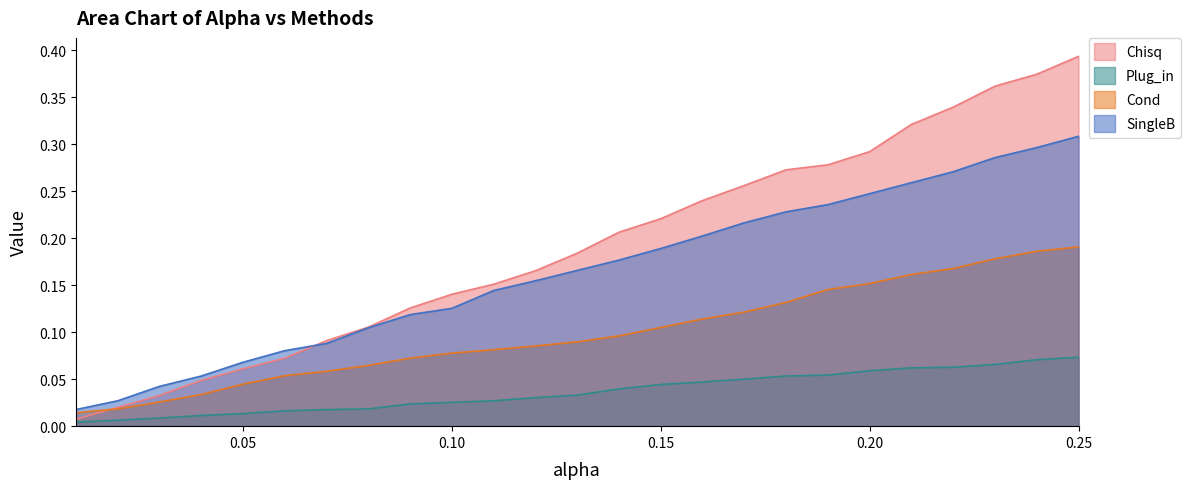

What is the sum of all SingleB values?

4.1